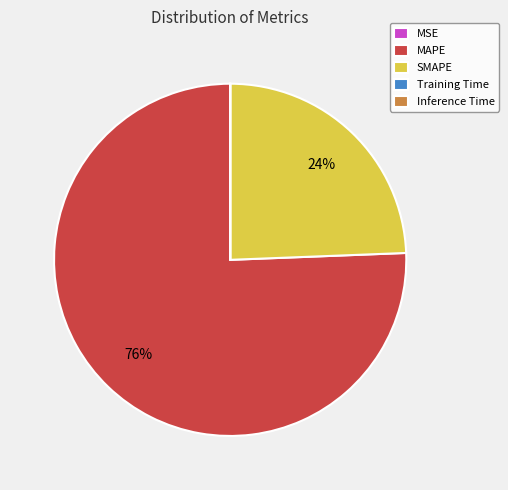

Is it true that SMAPE is 36% of the pie?

False